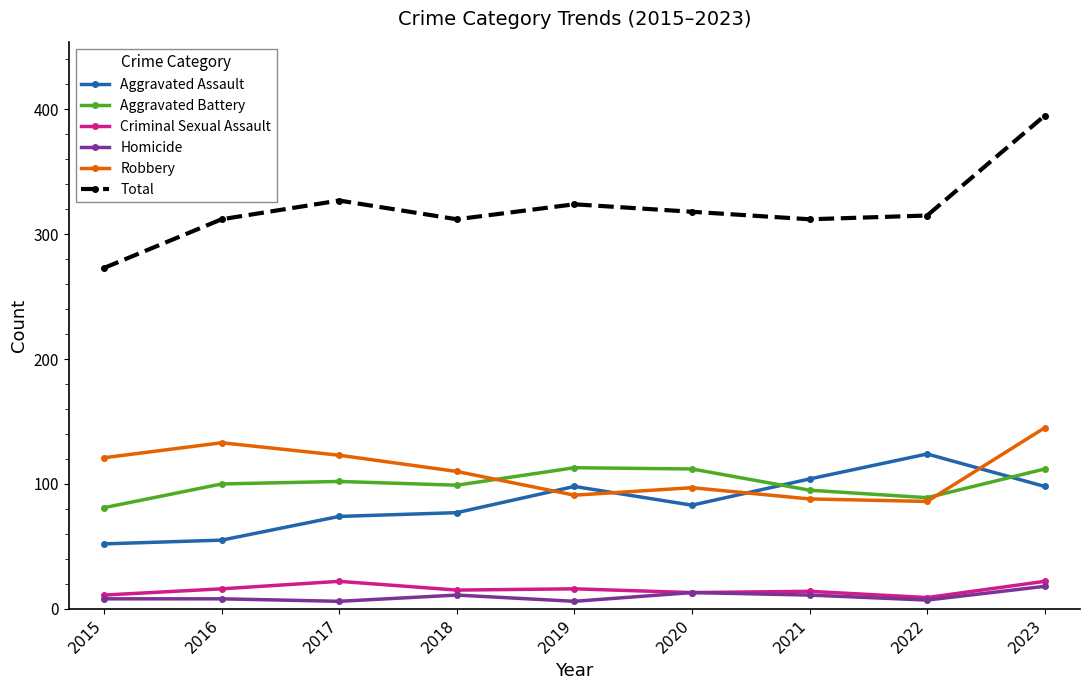

How many series are shown in this chart?

6